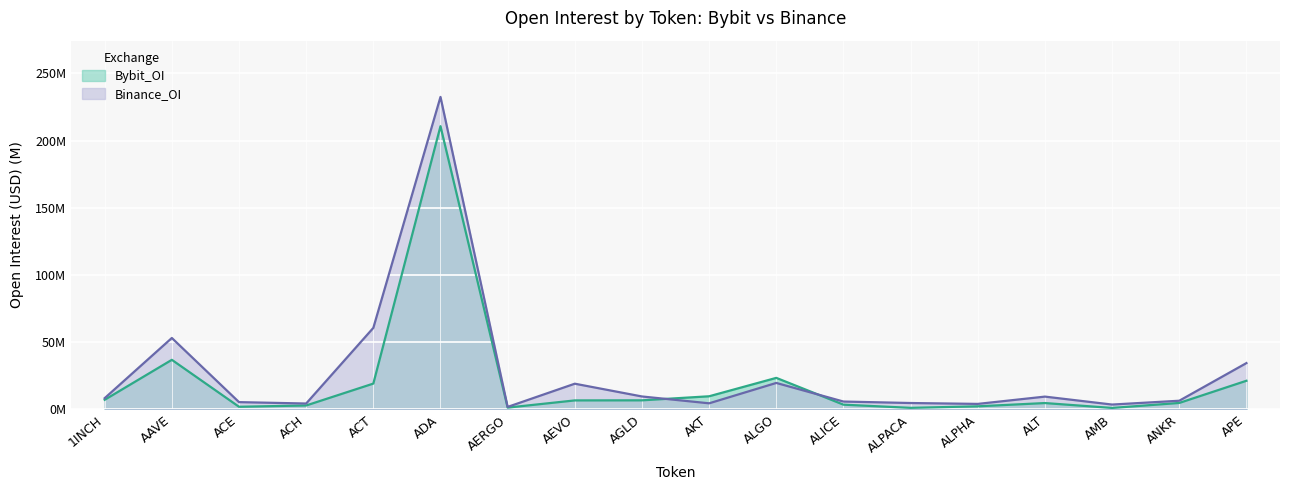

Count the number of categories in the chart.

18